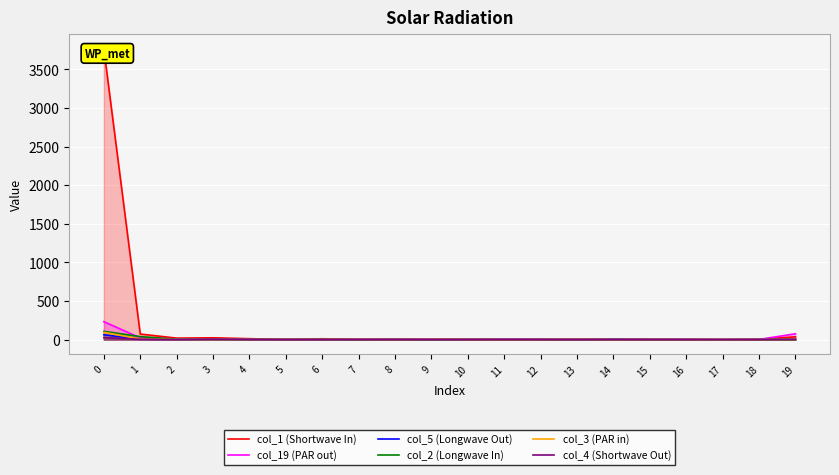

What is the difference between the second highest and second lowest values in the col_4 (Shortwave Out) series?

4